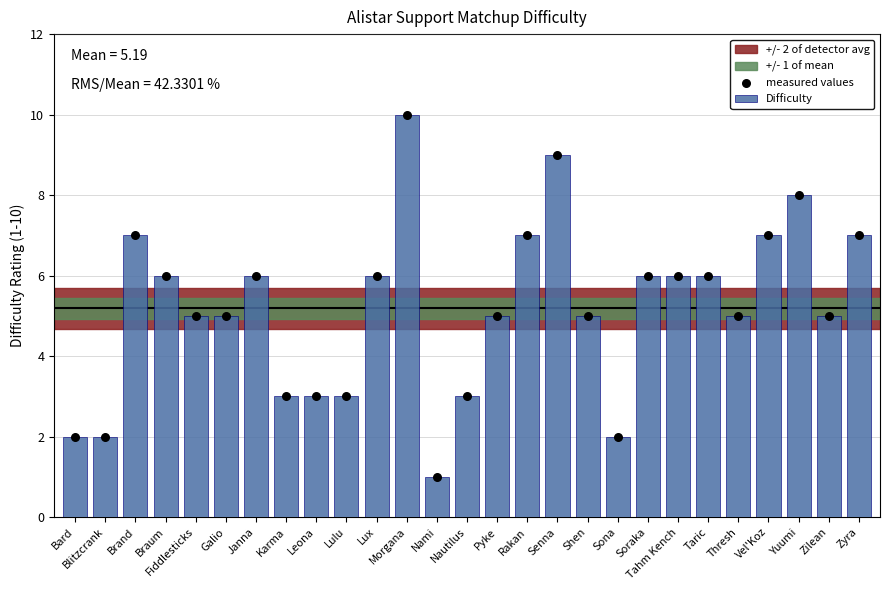

What are all the series names shown in the legend?

Difficulty, measured values